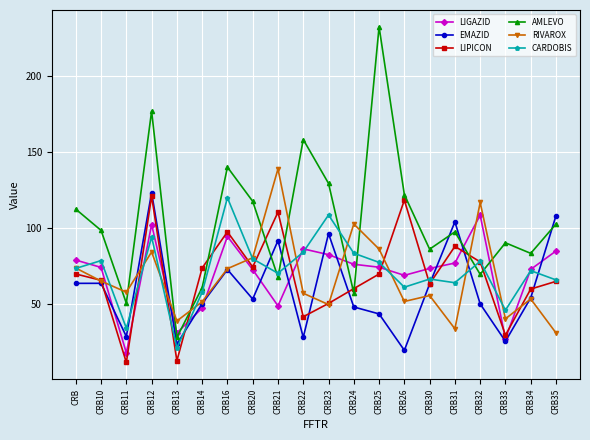

At which label does LIGAZID first exceed 74?

CRB